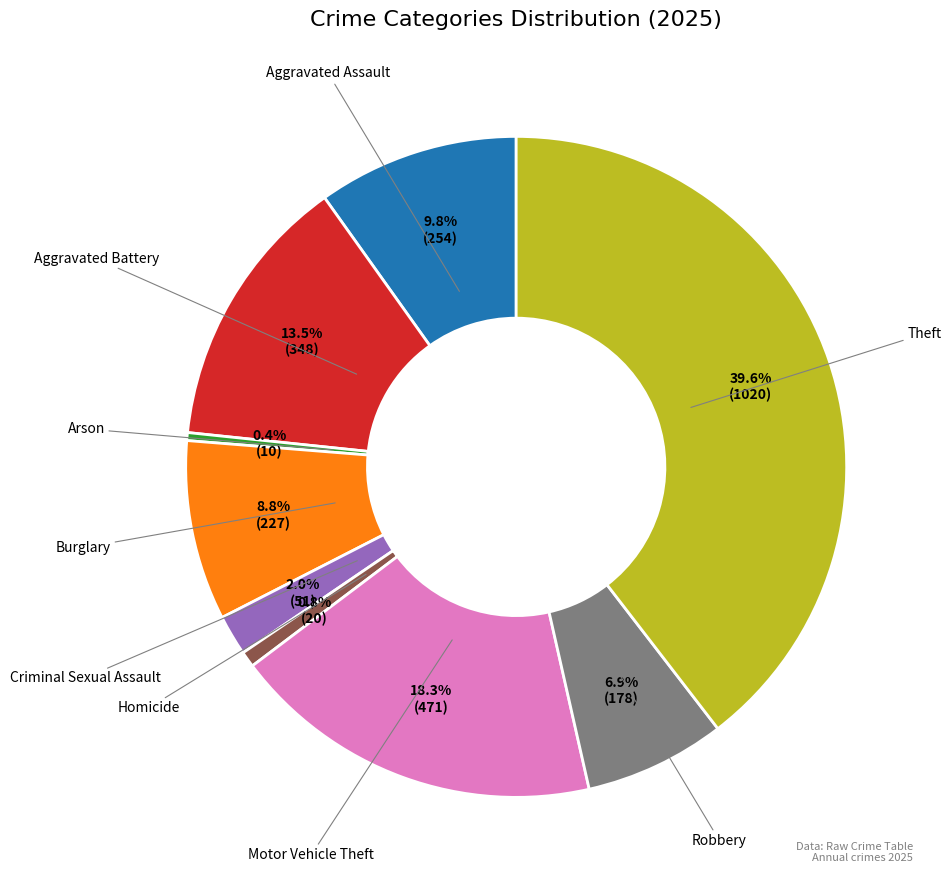

Is Criminal Sexual Assault the majority of the pie?

No